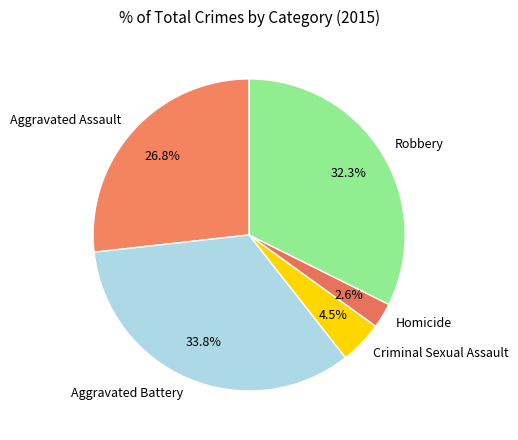

To the nearest percent, what is the difference between the largest and smallest slice percentages?

31%